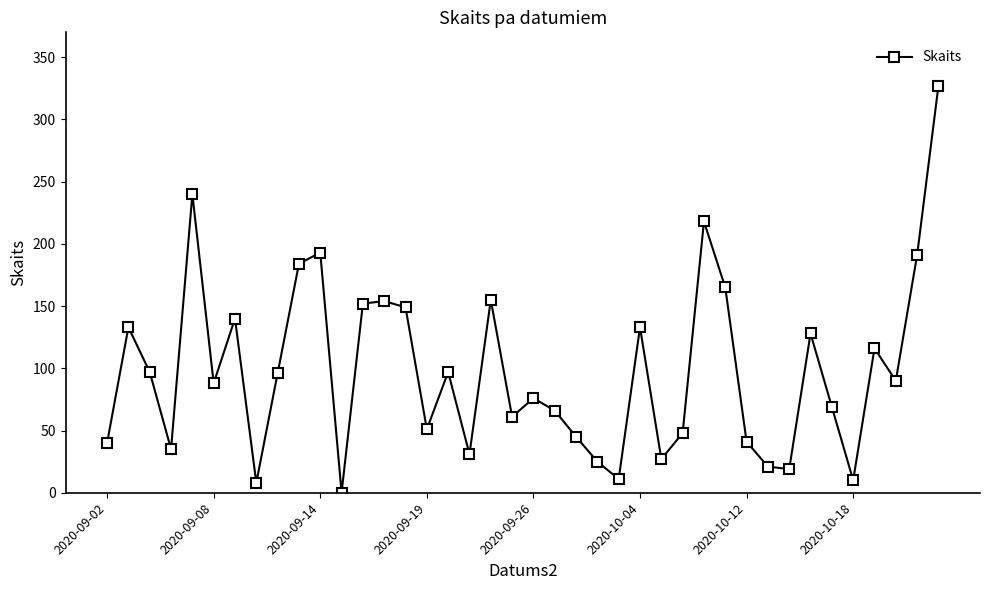

What is the difference between the maximum and second lowest values?

319